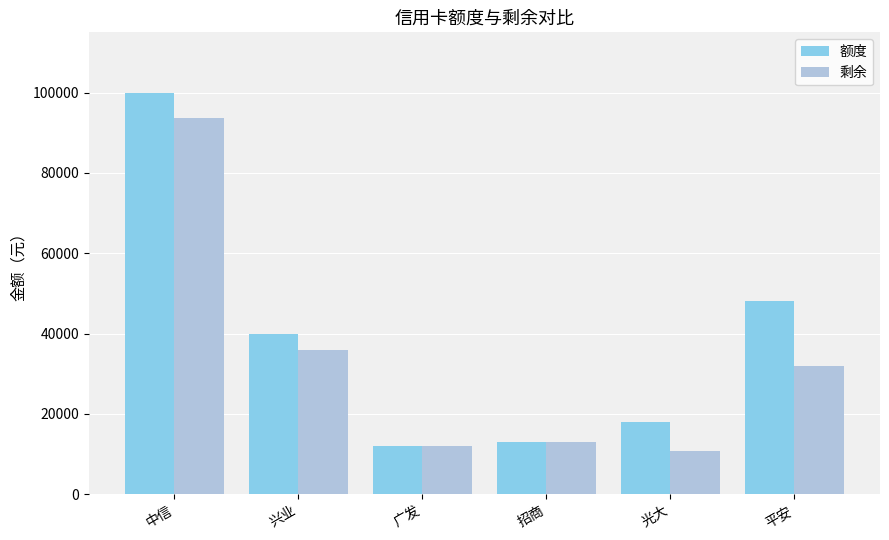

What is the sum of all 剩余 values?

197096.5